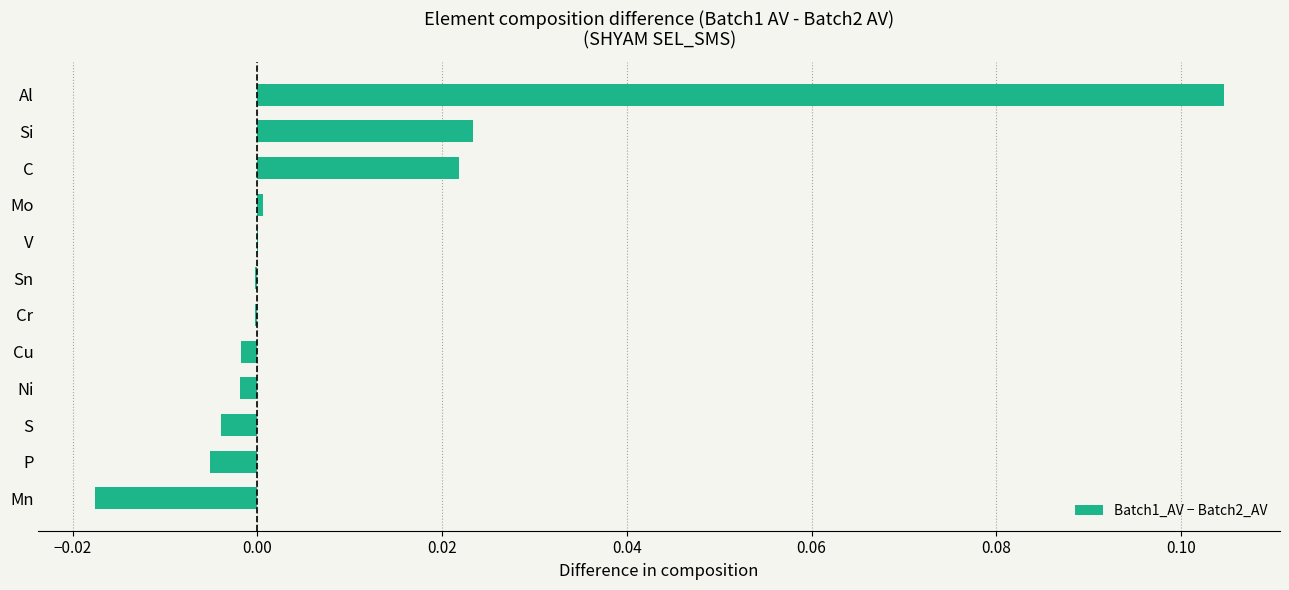

At which category does the chart reach its peak across all series?

Al